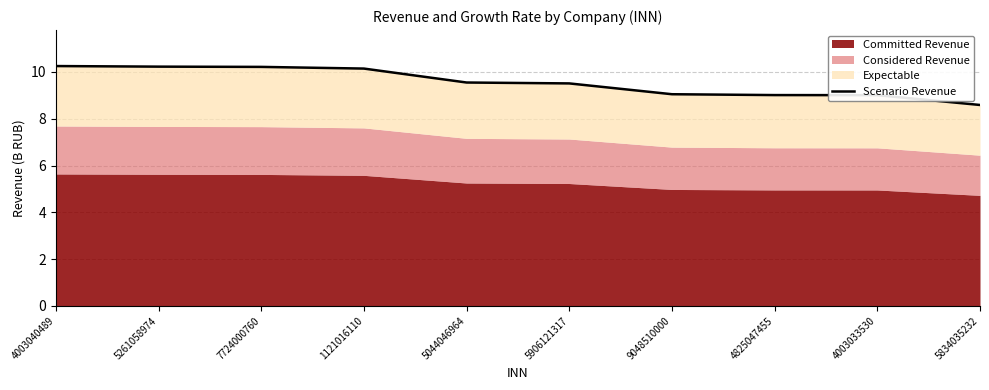

What position from the right is 5261058974?

9